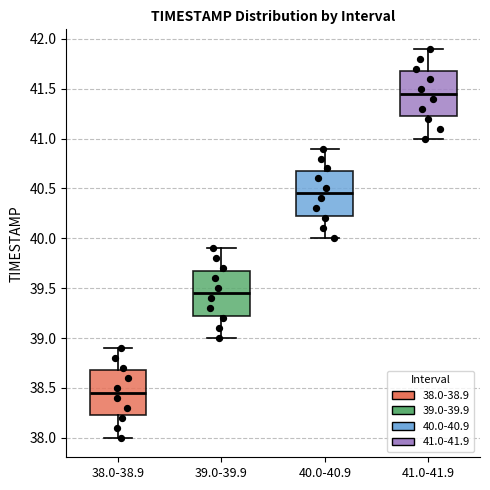

Reading left to right, transcribe this box plot: for each box, give where its median line is, the range the box spans, and where its two whiskers end, as read against the y-axis. The values are not printed on the chart, so give them approximately, as read against the axis.

38.0-38.9: median 38.45, box 38.25 to 38.70, whiskers 38.00 to 38.90
39.0-39.9: median 39.45, box 39.25 to 39.70, whiskers 39.00 to 39.90
40.0-40.9: median 40.45, box 40.25 to 40.70, whiskers 40.00 to 40.90
41.0-41.9: median 41.45, box 41.25 to 41.70, whiskers 41.00 to 41.90